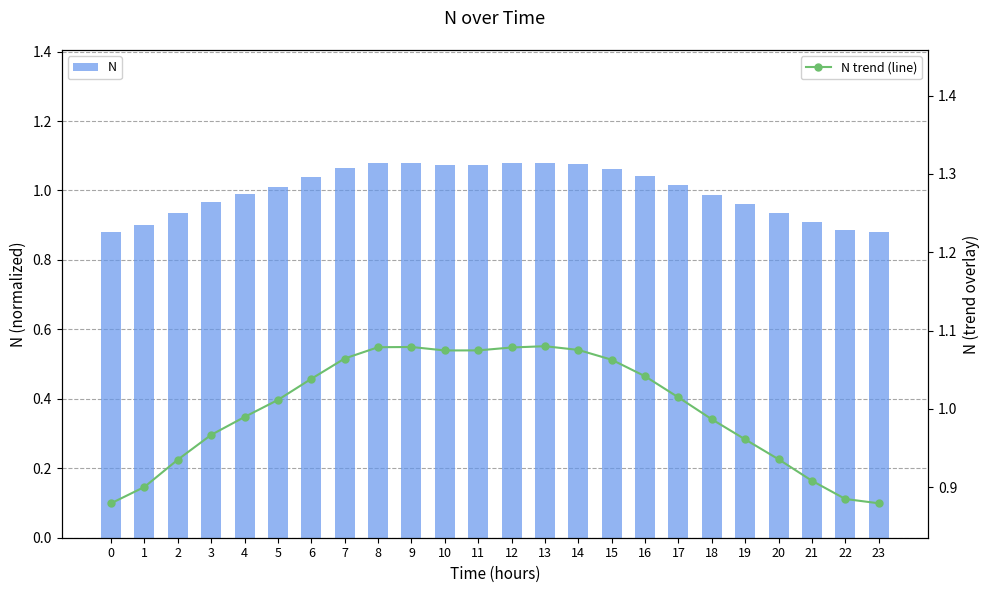

What is the difference between the N values at 0 and 8?

0.2